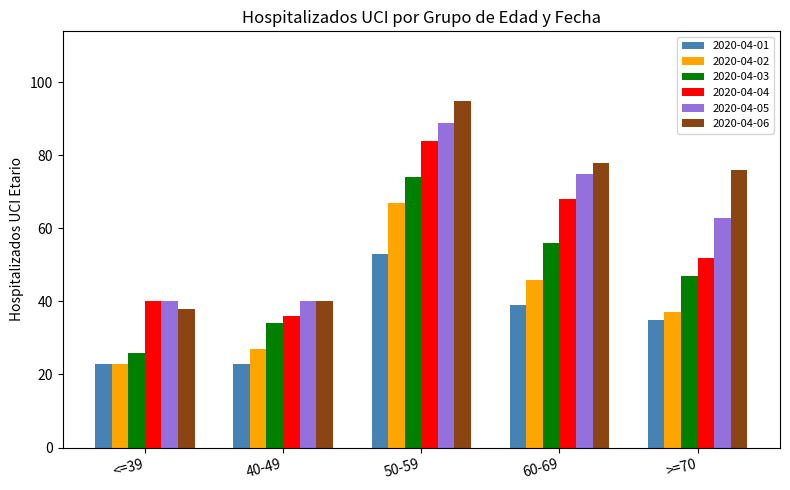

What is the label of the 4th bar from the right?

40-49